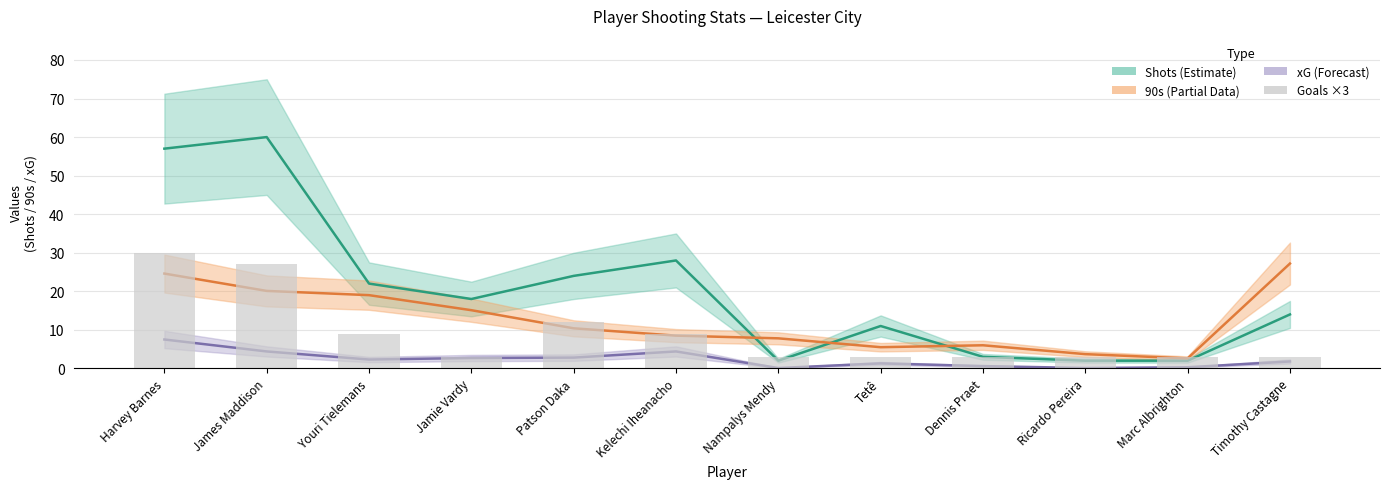

What is the label of the 1st bar from the right?

Timothy Castagne